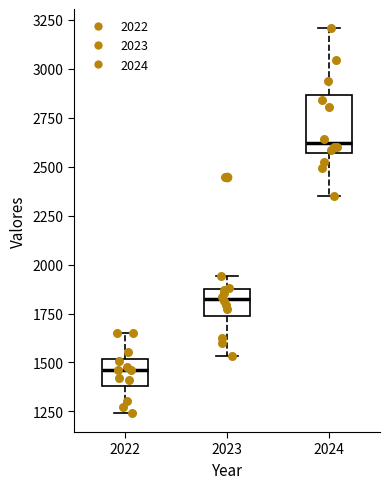

Which box has the lowest median line?

2022